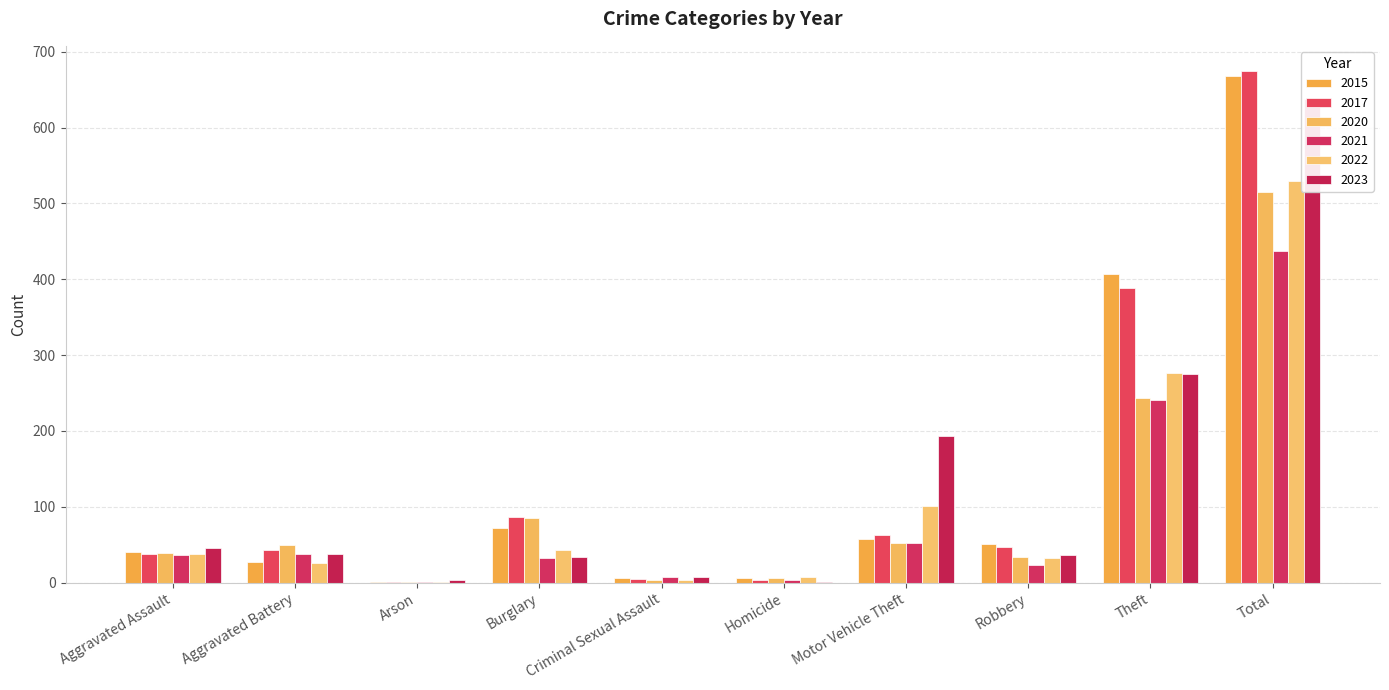

What value does the 2017 series have at Robbery, to the nearest 50?

50